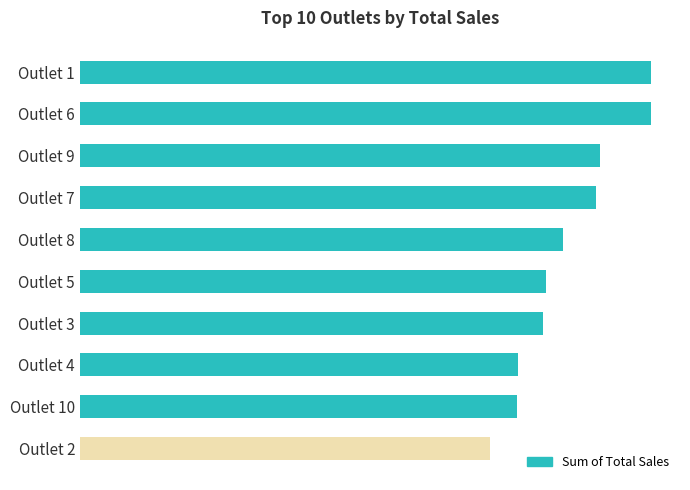

Does the chart contain any negative values?

No